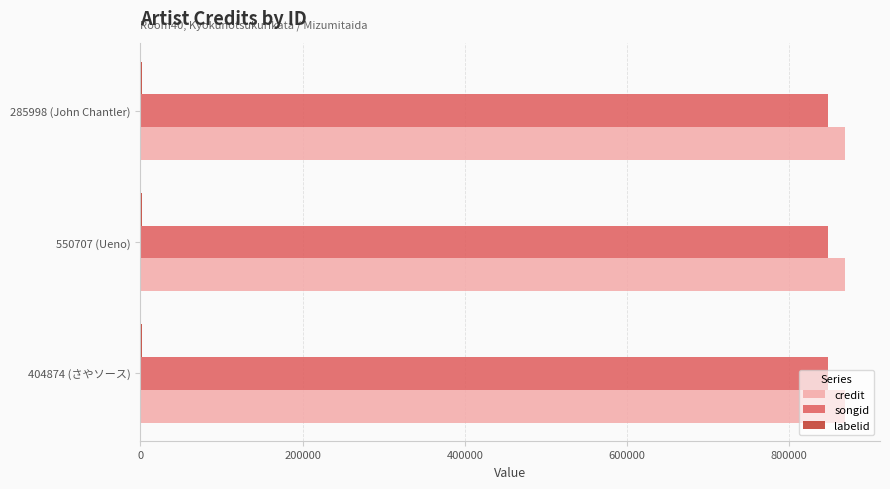

True or false: songid has a value of 847374 at 404874 (さやソース).

True